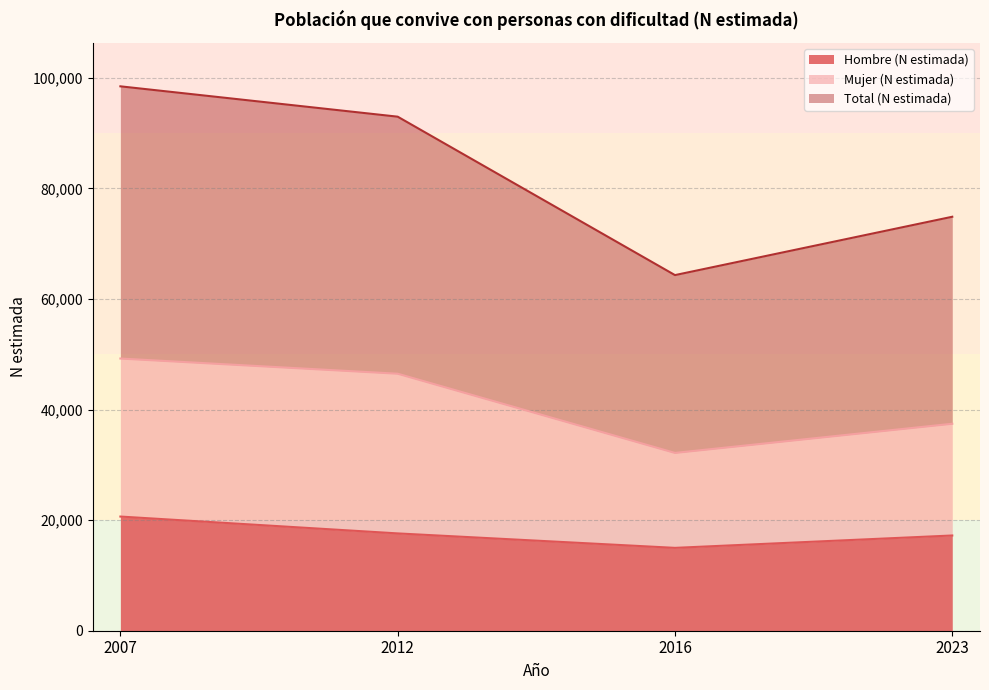

What is the spread (max minus min) of values at 2012?

75379